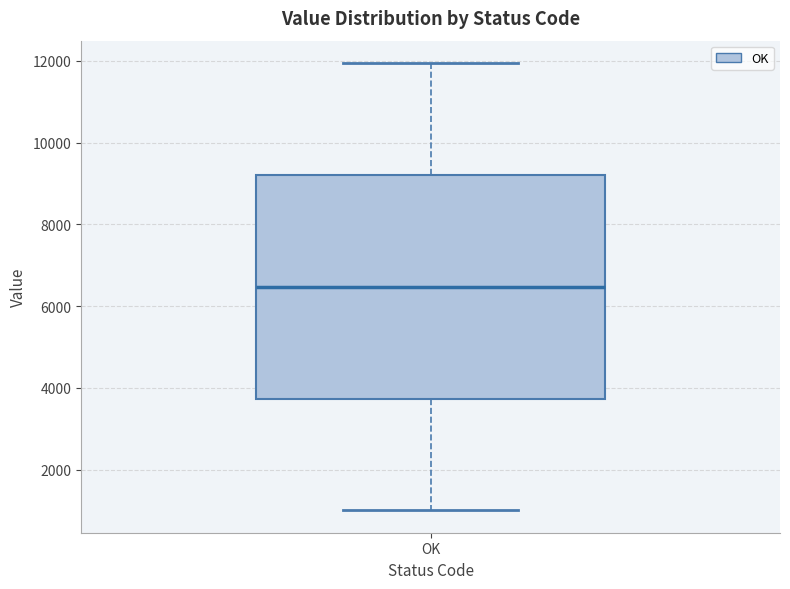

Where is the lower edge of the box for OK on the y-axis? The values are not printed on the chart, so give them approximately, as read against the axis.

3800